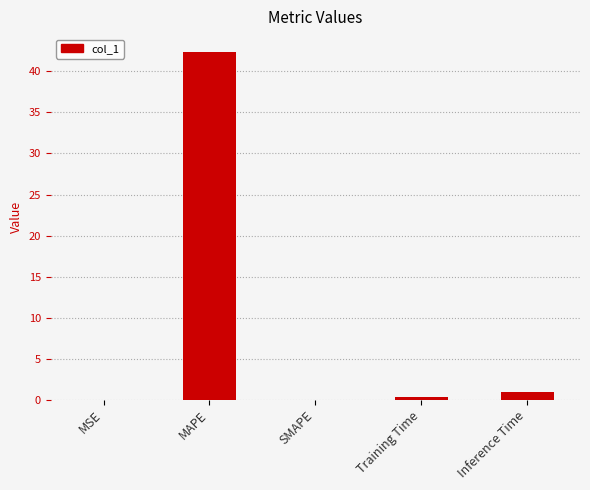

True or false: the data shows 12.1 at MAPE.

False